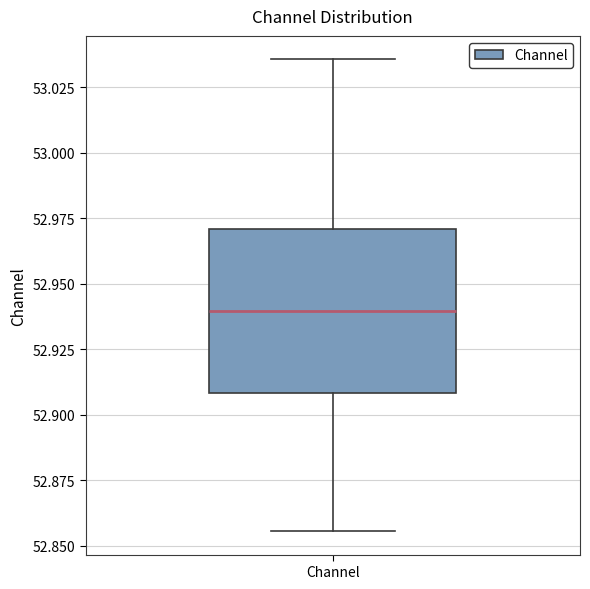

Transcribe this box plot: give where the median line is, the range the box spans, and where the two whiskers end, as read against the y-axis. The values are not printed on the chart, so give them approximately, as read against the axis.

median 52.940, box 52.910 to 52.970, whiskers 52.855 to 53.035